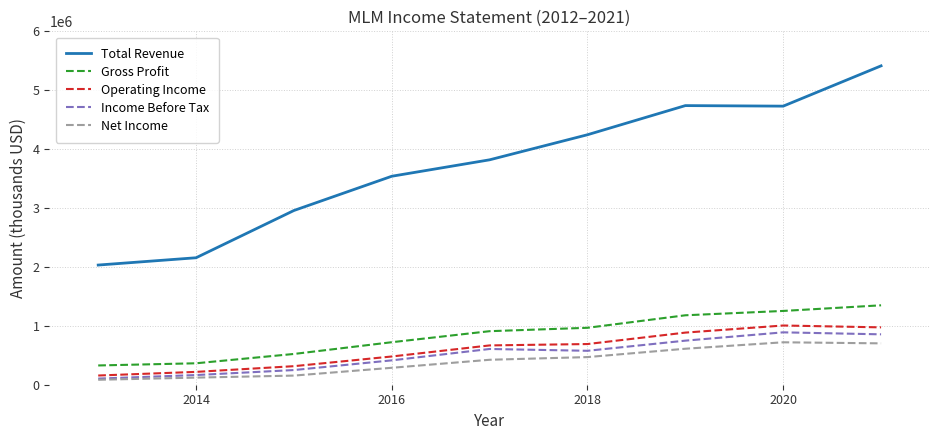

Which series has the largest range (max minus min)?

Total Revenue